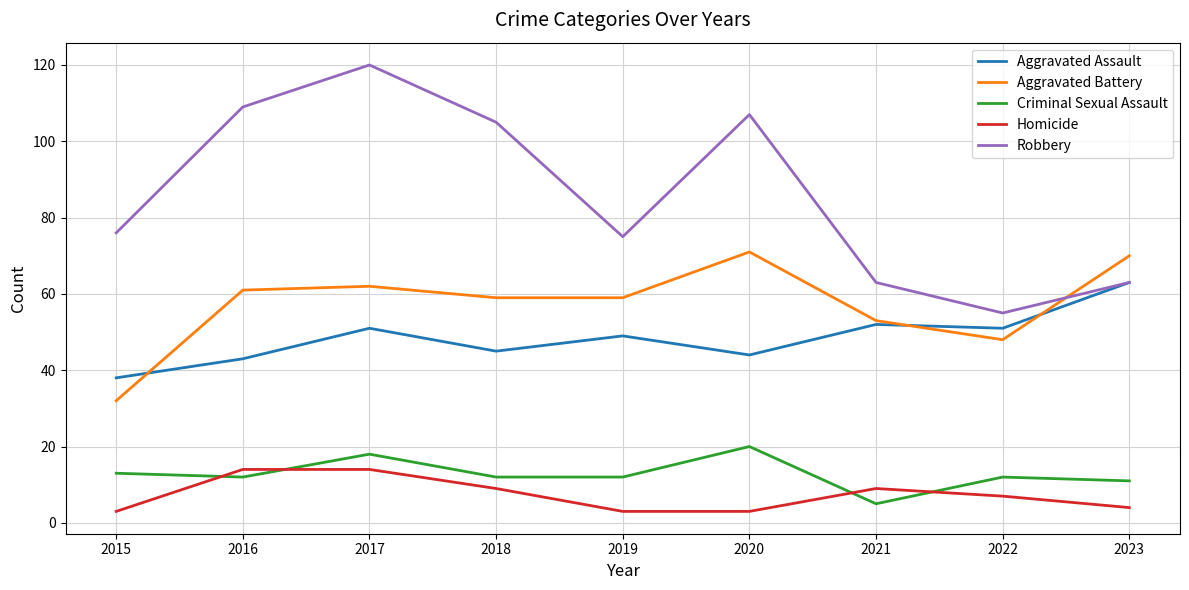

The value of Homicide at 2021 is 3. True or false?

False